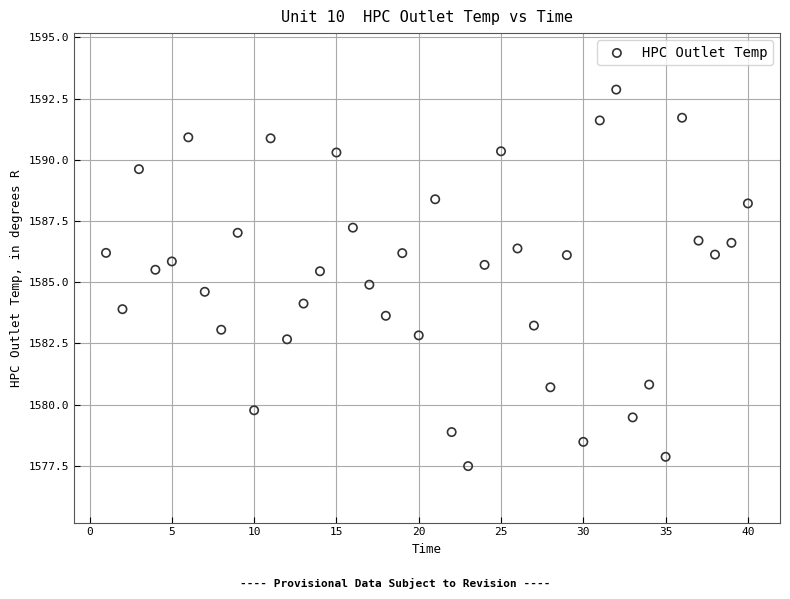

What is the range of Y values (max minus min)?

15.4